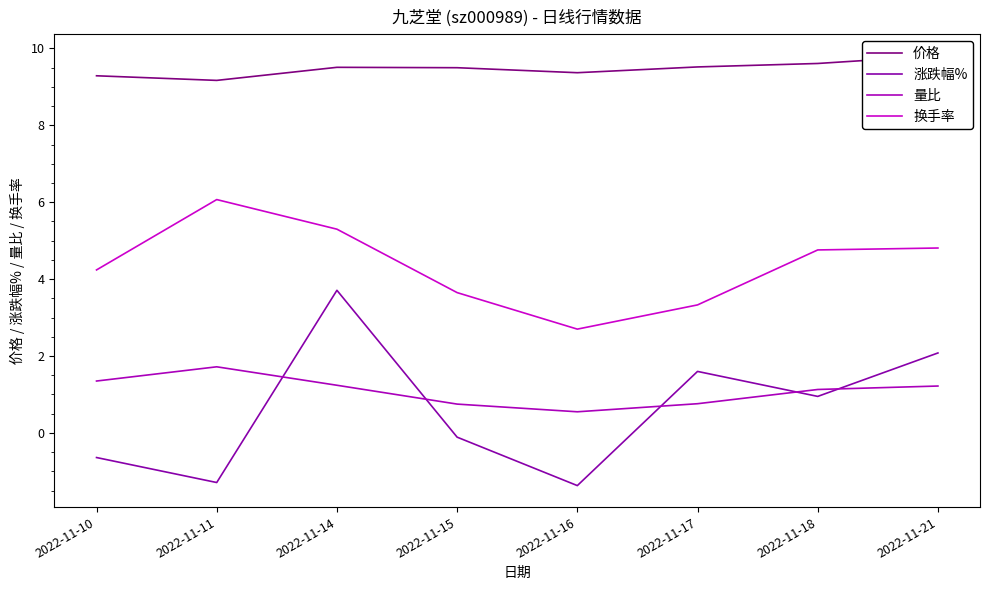

Reading right to left, extract all data points from this chart.

价格: 2022-11-21=9.8	2022-11-18=9.6	2022-11-17=9.5	2022-11-16=9.4	2022-11-15=9.5	2022-11-14=9.5	2022-11-11=9.2	2022-11-10=9.3
涨跌幅%: 2022-11-21=2.1	2022-11-18=0.9	2022-11-17=1.6	2022-11-16=-1.4	2022-11-15=-0.1	2022-11-14=3.7	2022-11-11=-1.3	2022-11-10=-0.6
量比: 2022-11-21=1.2	2022-11-18=1.1	2022-11-17=0.8	2022-11-16=0.6	2022-11-15=0.8	2022-11-14=1.2	2022-11-11=1.7	2022-11-10=1.4
换手率: 2022-11-21=4.8	2022-11-18=4.8	2022-11-17=3.3	2022-11-16=2.7	2022-11-15=3.6	2022-11-14=5.3	2022-11-11=6.1	2022-11-10=4.2